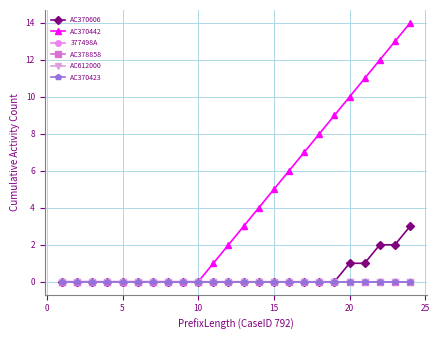

Reading right to left, list all the values displayed in this chart.

AC370606: 3	2	2	1	1	0	0	0	0	0	0	0	0	0	0	0	0	0	0	0	0	0	0	0
AC370442: 14	13	12	11	10	9	8	7	6	5	4	3	2	1	0	0	0	0	0	0	0	0	0	0
377498A: 0	0	0	0	0	0	0	0	0	0	0	0	0	0	0	0	0	0	0	0	0	0	0	0
AC378858: 0	0	0	0	0	0	0	0	0	0	0	0	0	0	0	0	0	0	0	0	0	0	0	0
AC612000: 0	0	0	0	0	0	0	0	0	0	0	0	0	0	0	0	0	0	0	0	0	0	0	0
AC370423: 0	0	0	0	0	0	0	0	0	0	0	0	0	0	0	0	0	0	0	0	0	0	0	0